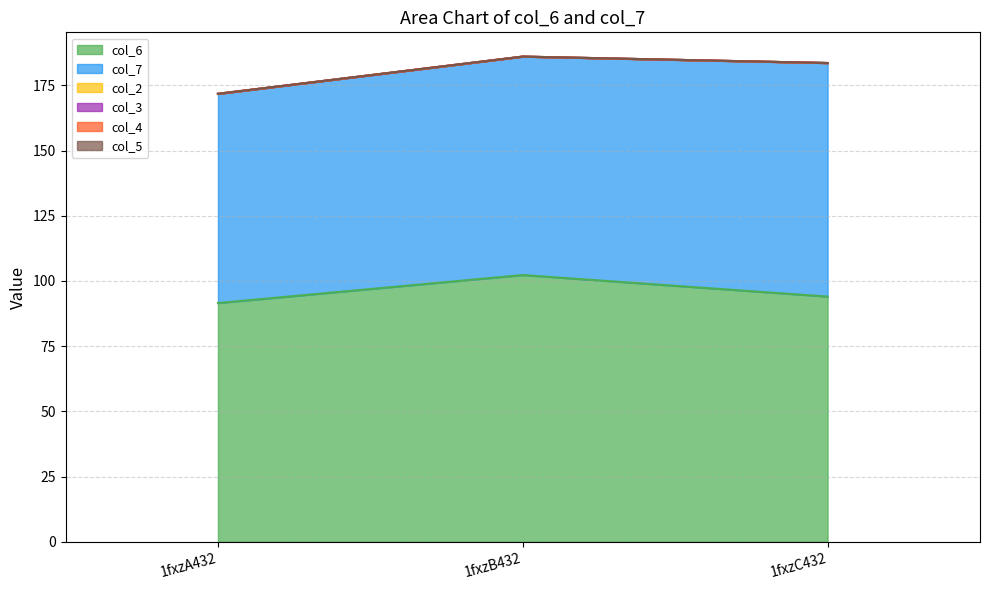

The col_4 series shows 0.0 at 1fxzC432. True or false?

True